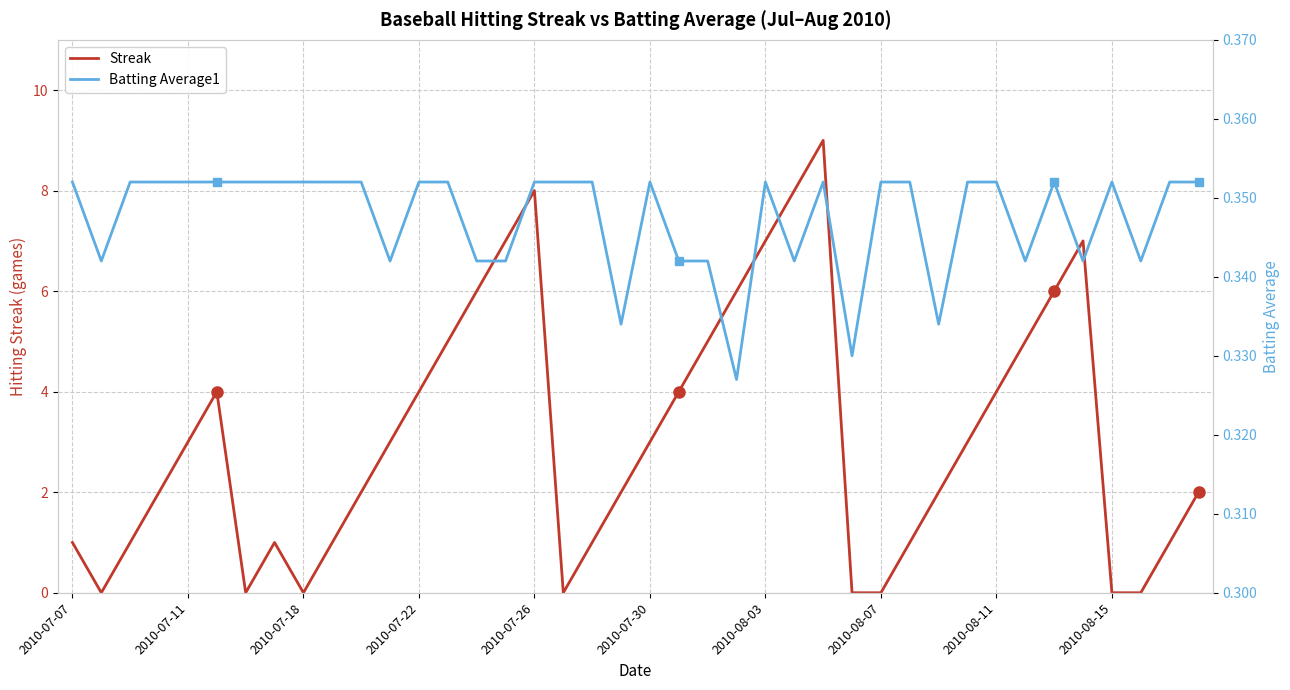

What is the maximum value for Streak?

9